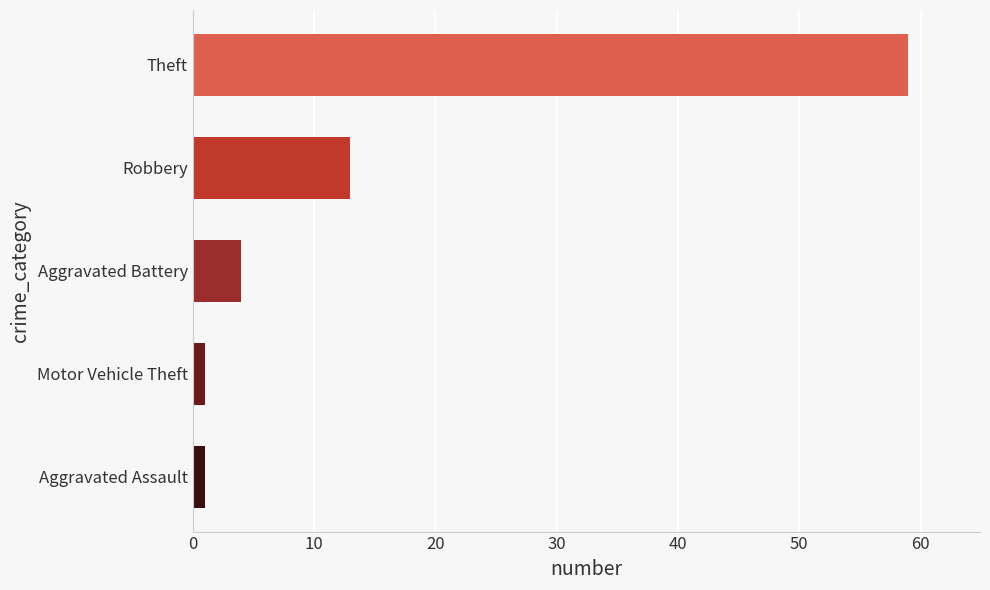

What is the change in value from Robbery to Theft?

+46